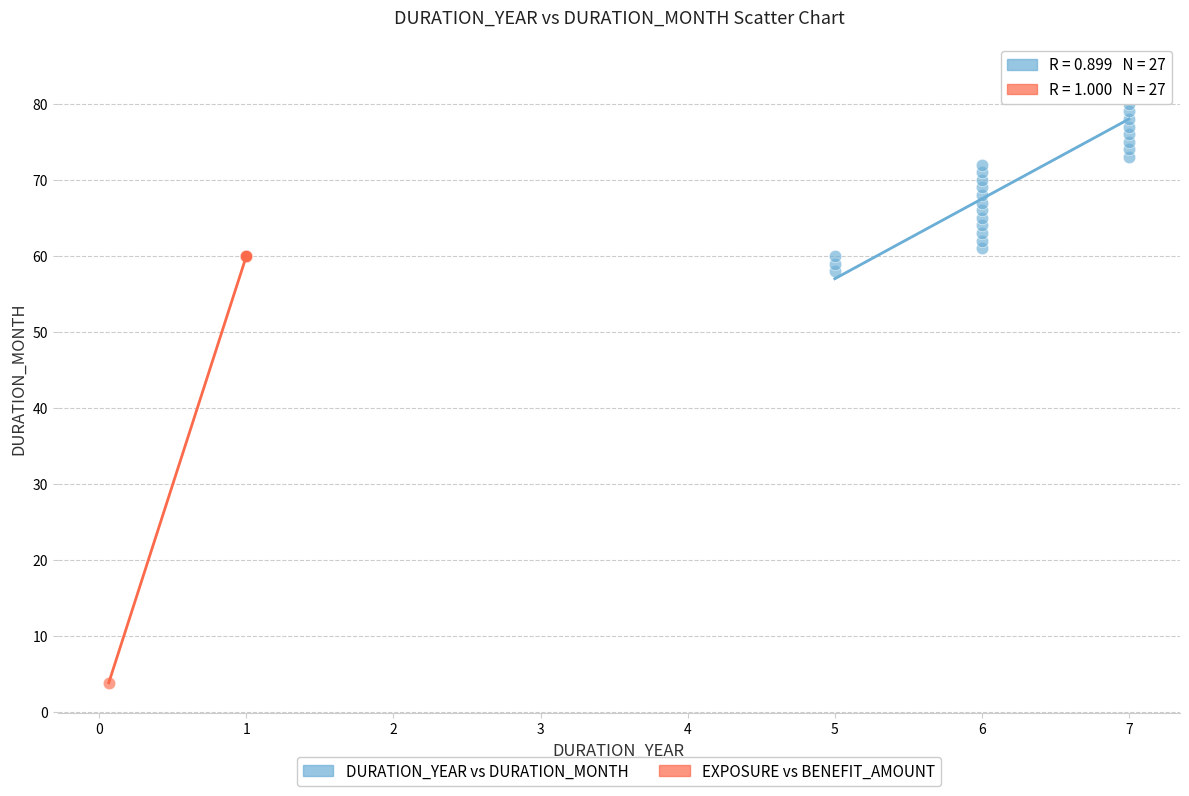

Which series contains the highest Y value?

DURATION_YEAR vs DURATION_MONTH